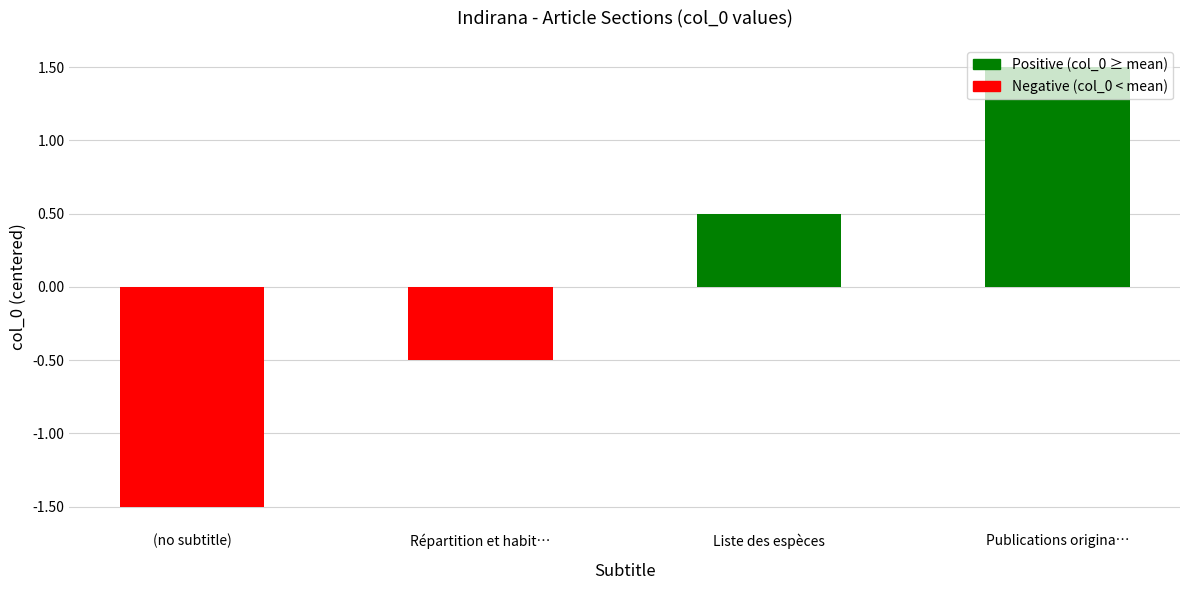

What is the maximum value shown in the chart?

1.5